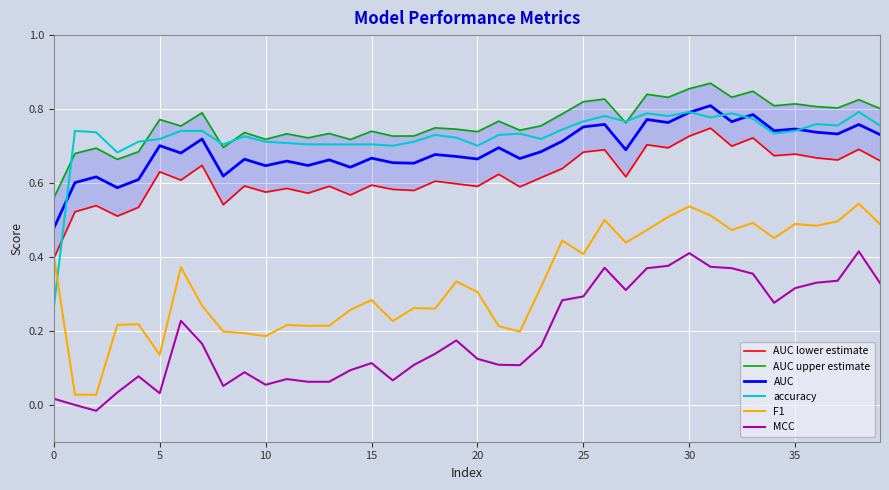

True or false: AUC and F1 cross at least once.

False